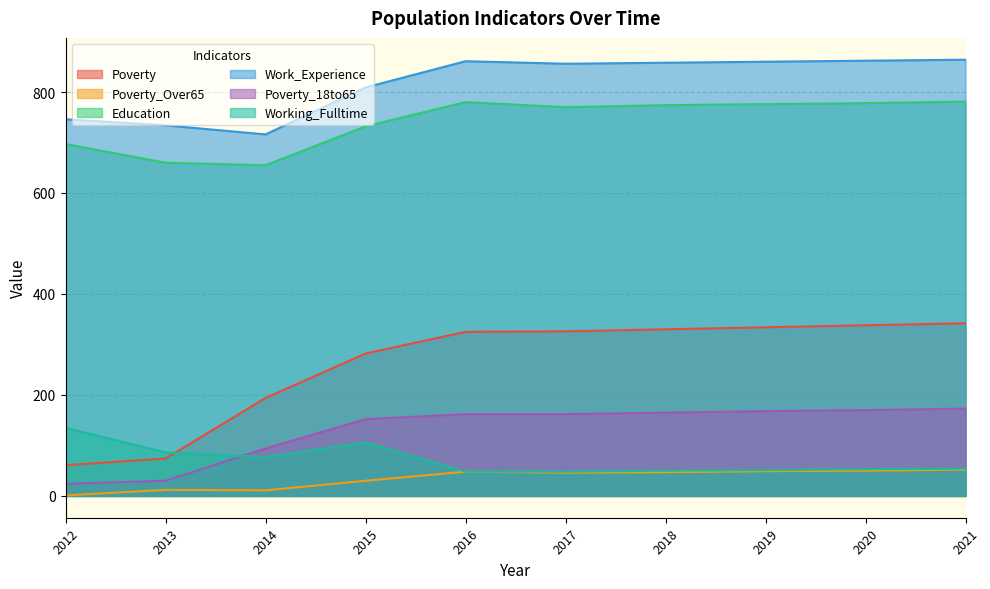

After their last crossing, which series has the higher values: Working_Fulltime or Poverty_18to65?

Poverty_18to65